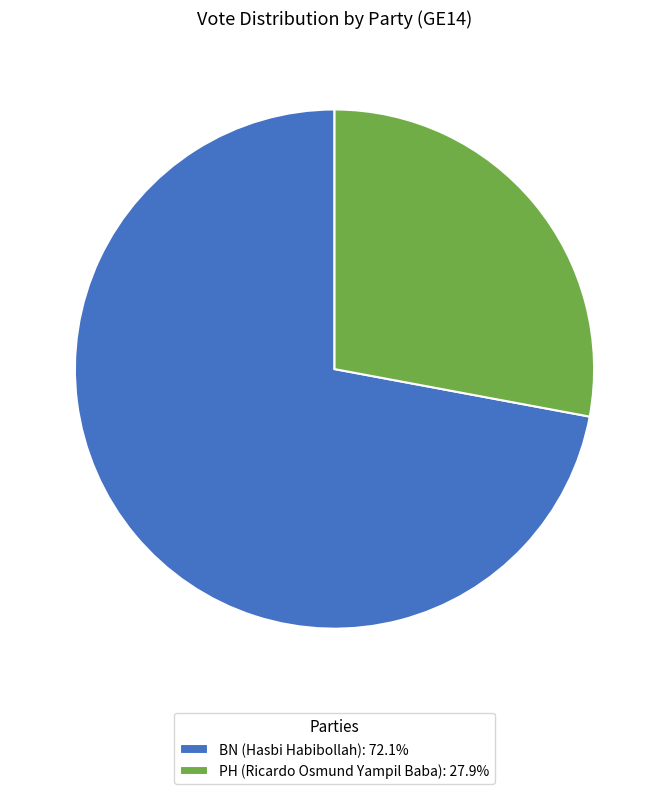

Is it true that PH is 15% of the pie?

False